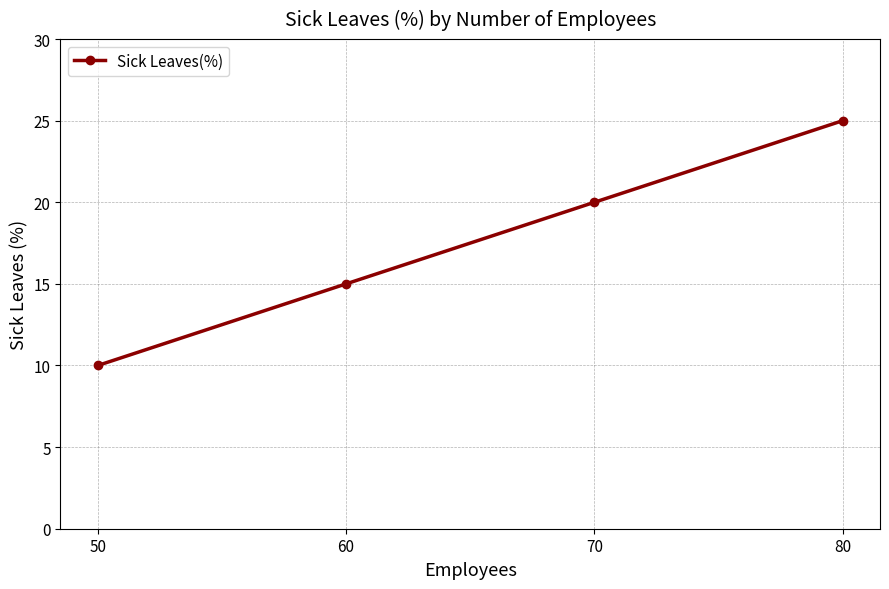

Rank the categories by value from highest to lowest.

80, 70, 60, 50